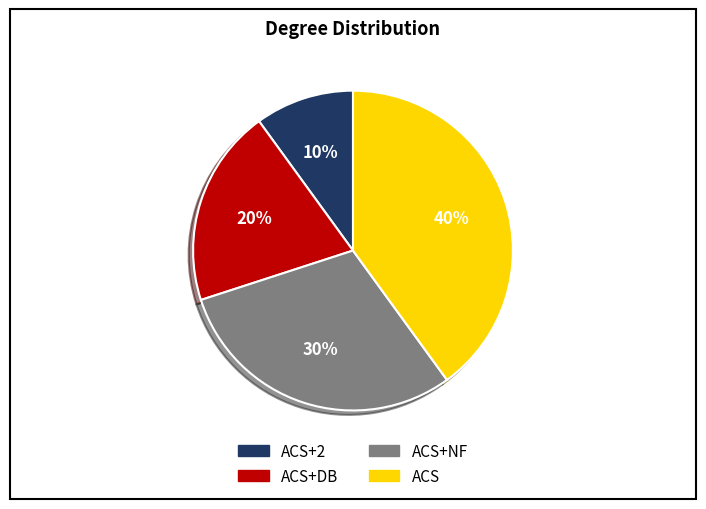

To the nearest percent, what is the average slice percentage?

25%